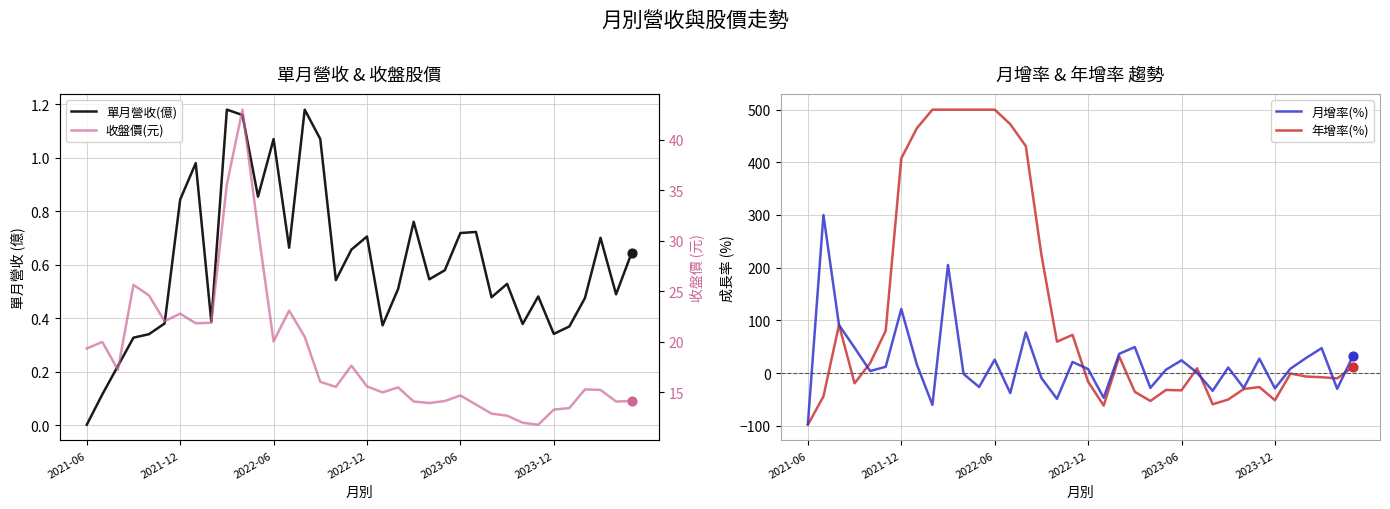

Which series has the widest spread of Y values?

年增率(%)